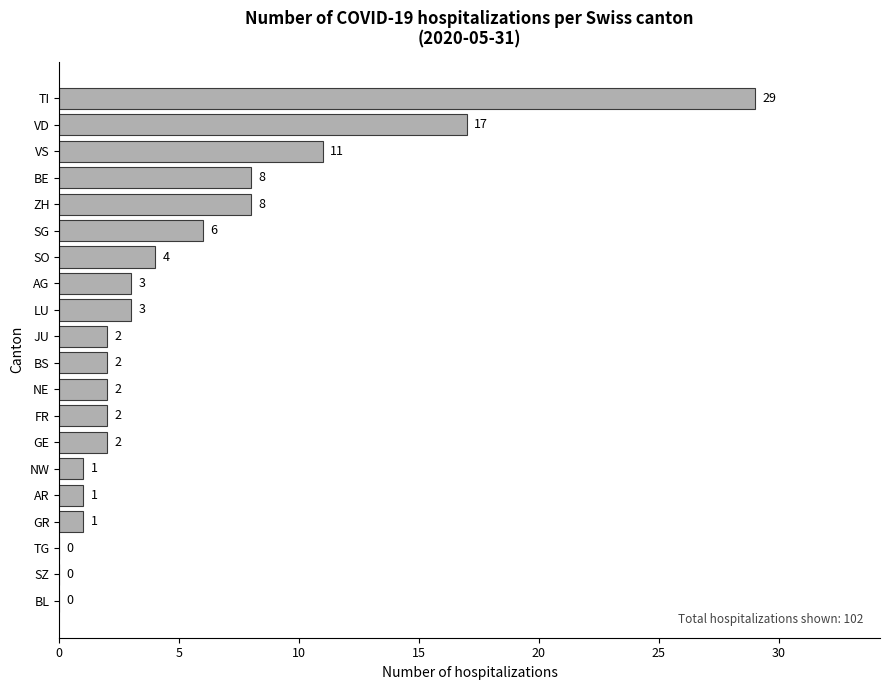

Which has a higher value, SZ or AR?

AR